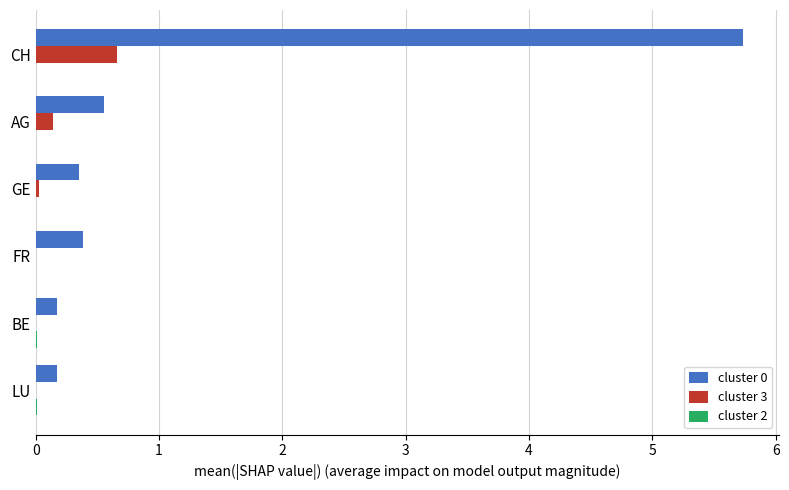

The cluster 3 series shows 0.3 at FR. True or false?

False